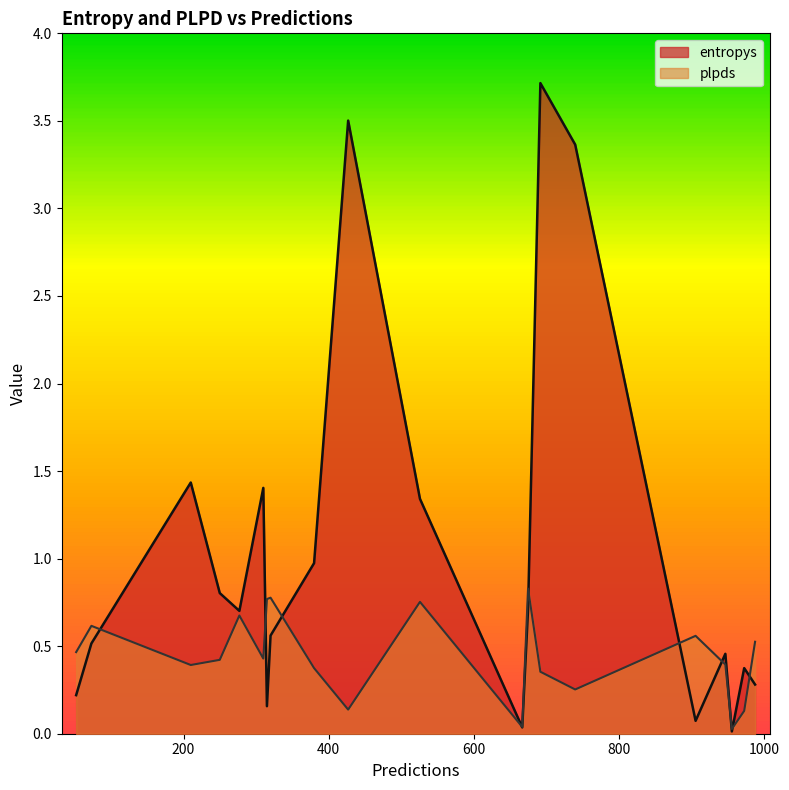

Which has a higher value, 947 or 667?

947